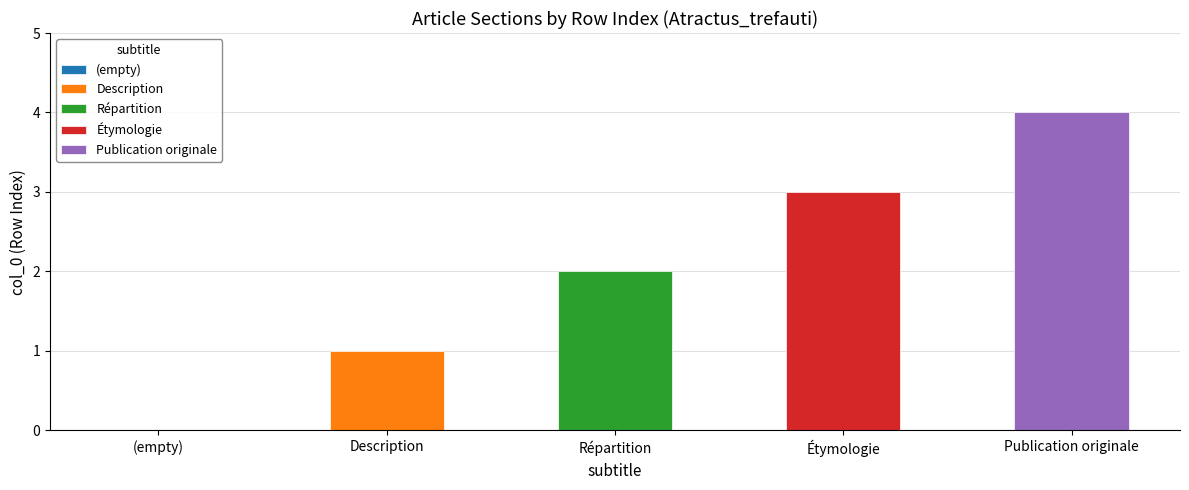

Which series changed the most between 2 and 4?

Publication originale